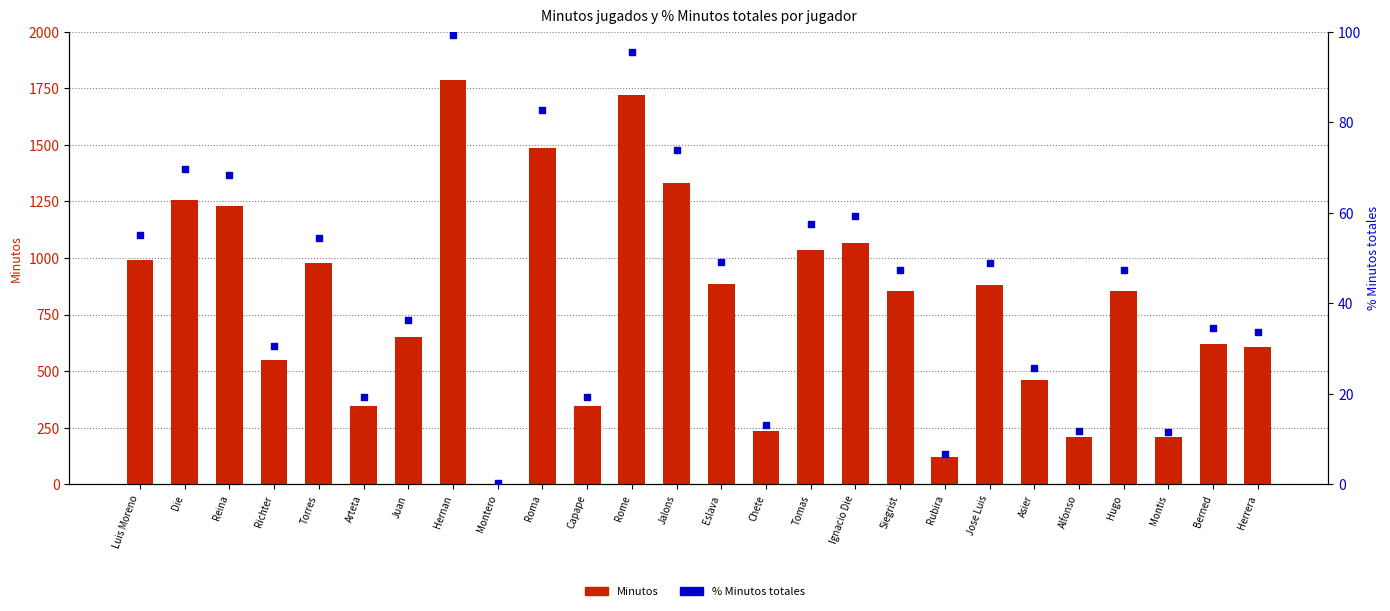

Which series has the widest spread of Y values?

Minutos